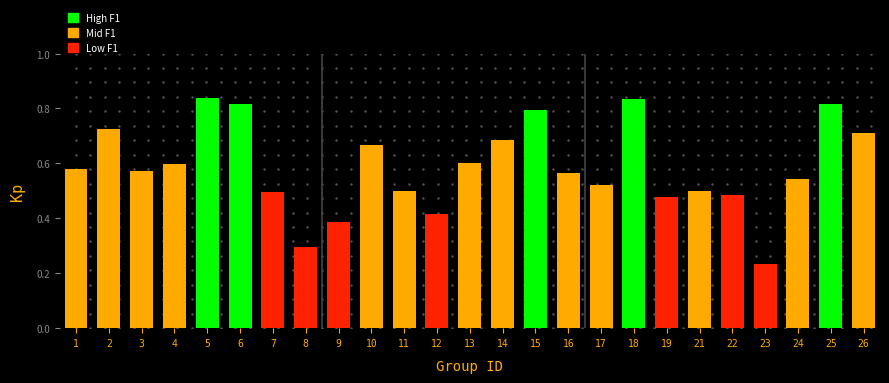

Which has a higher value, 23 or 16?

16